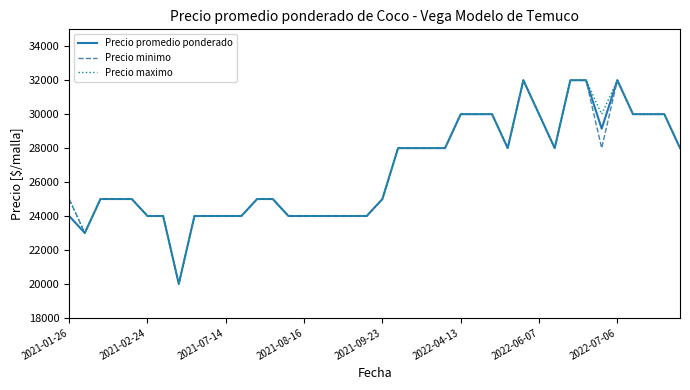

What is the maximum value for Precio minimo?

32000